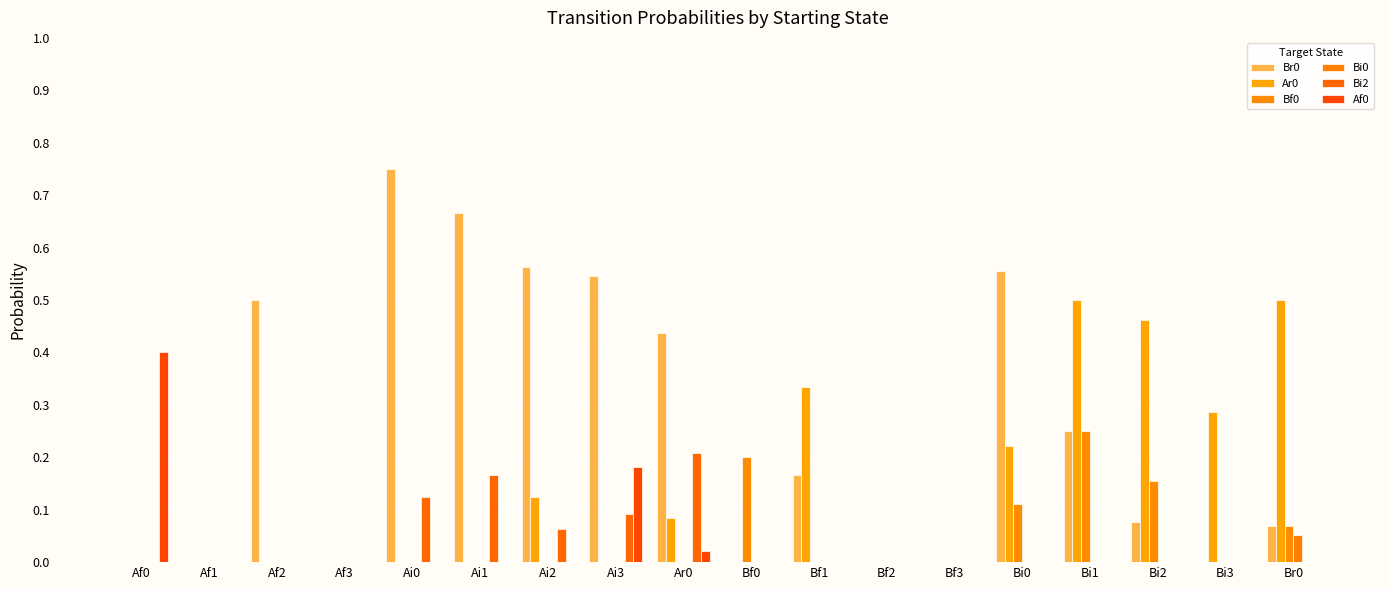

At which category is the sum across all series the highest?

Bi1